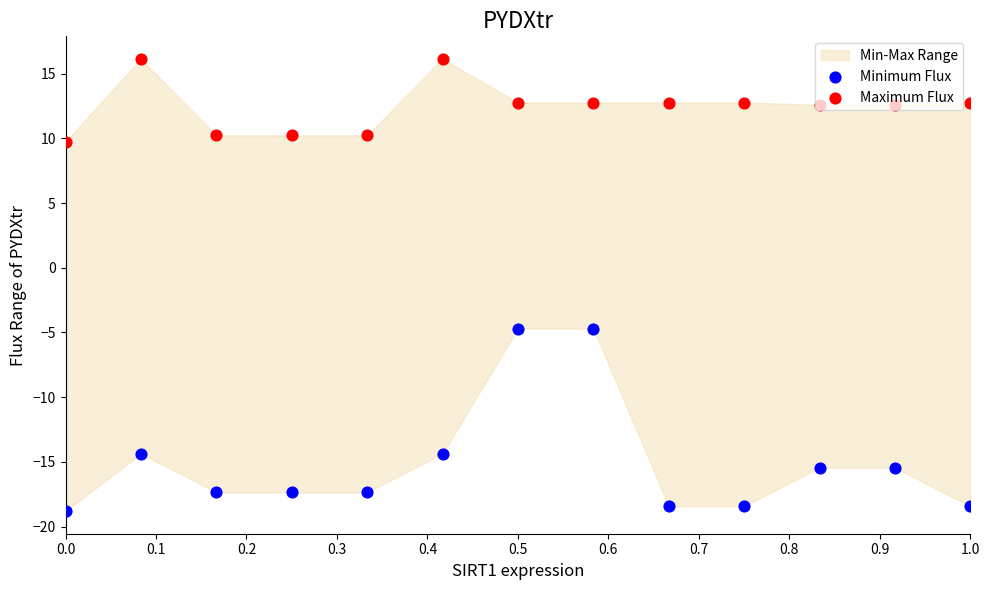

Which series has the widest spread of Y values?

Minimum Flux